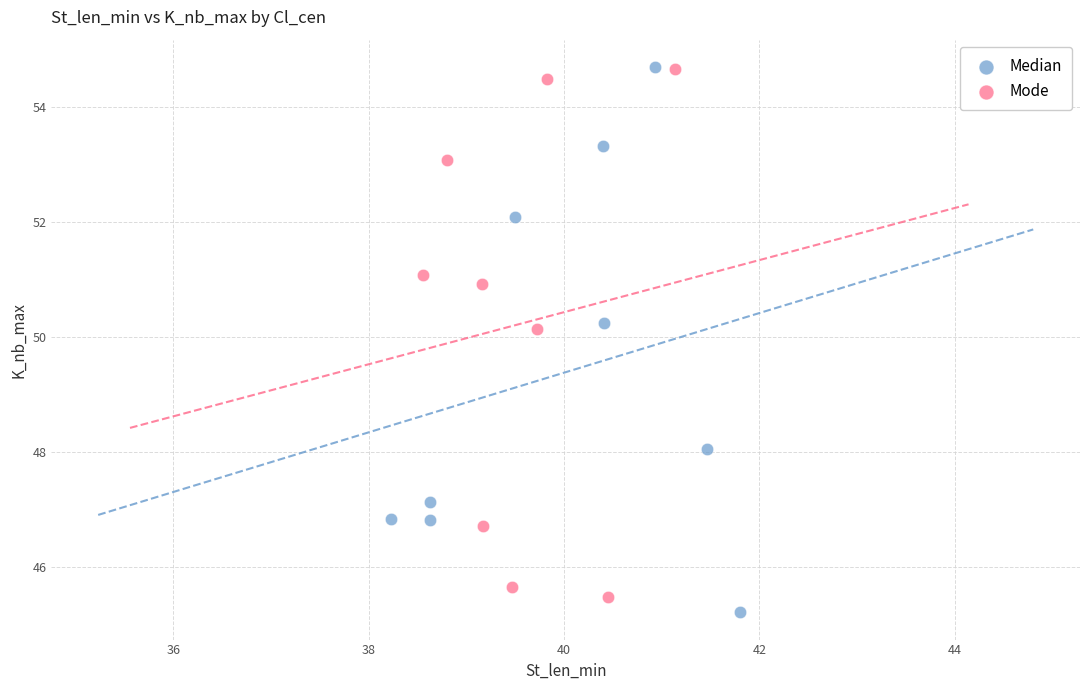

Which series has the widest spread of Y values?

Median